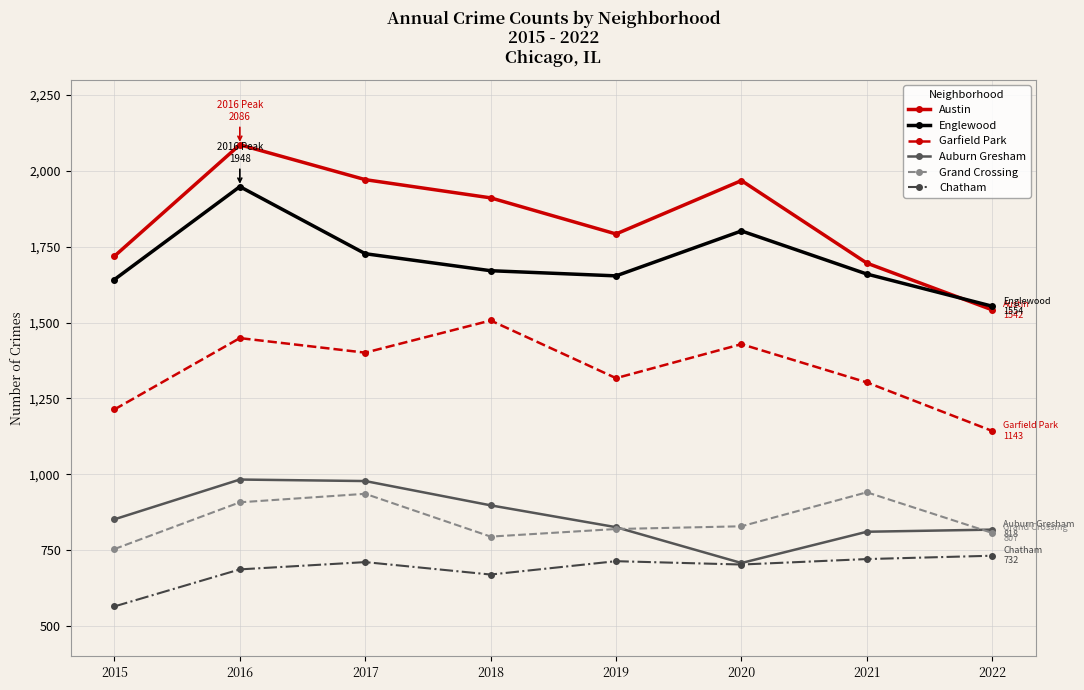

What is the value of the Auburn Gresham point at the 6th from the left?

708